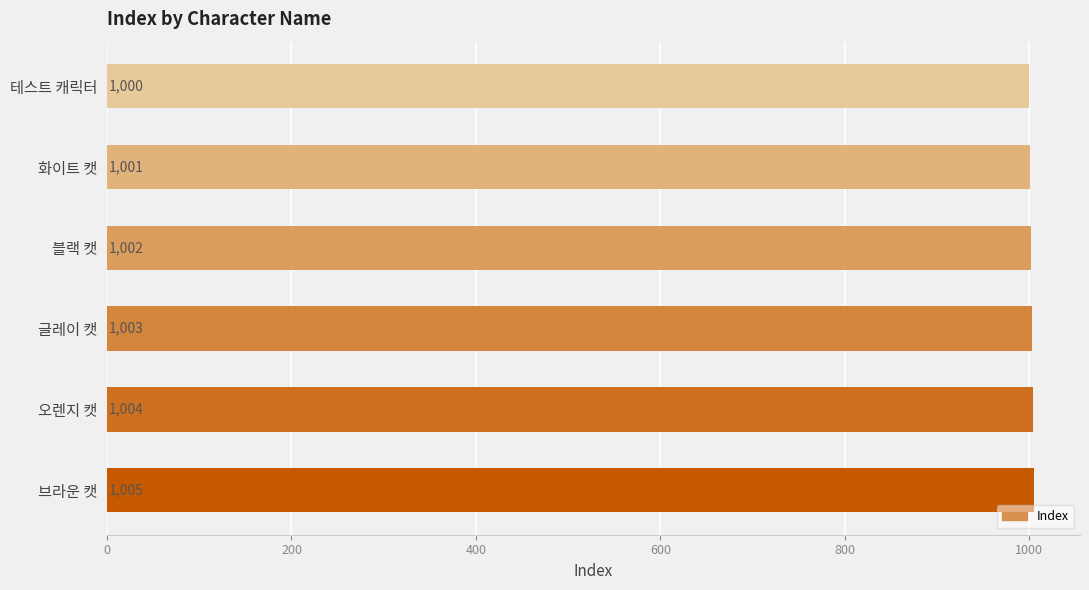

What is the sum of all values?

6015